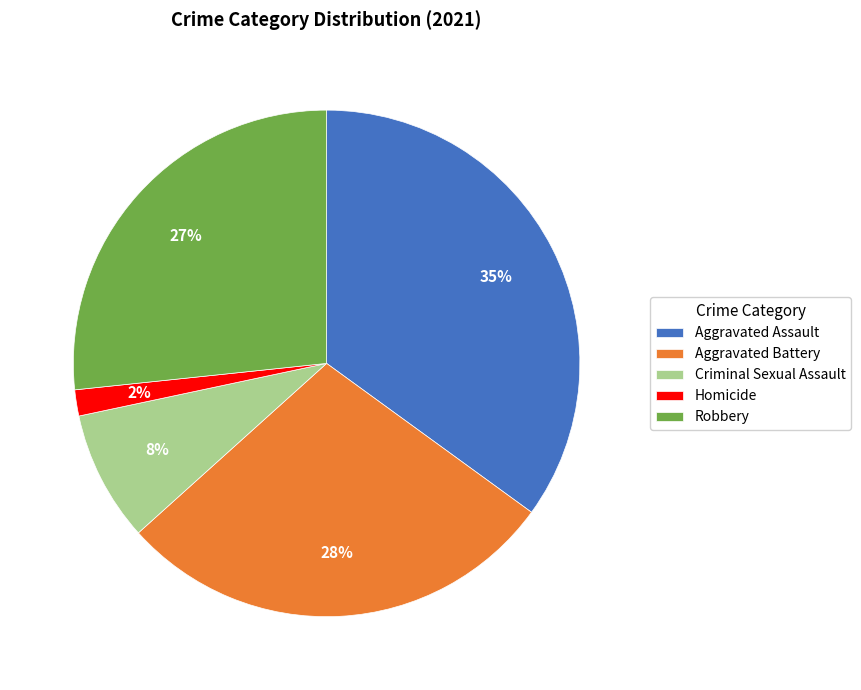

To the nearest percent, what is the average slice percentage?

20%